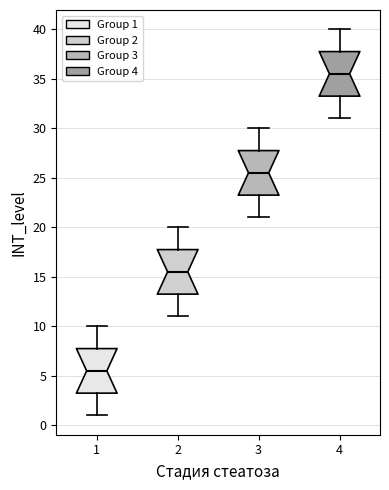

Where does the lower whisker of the box at x = 3 end on the y-axis? The values are not printed on the chart, so give them approximately, as read against the axis.

21.0